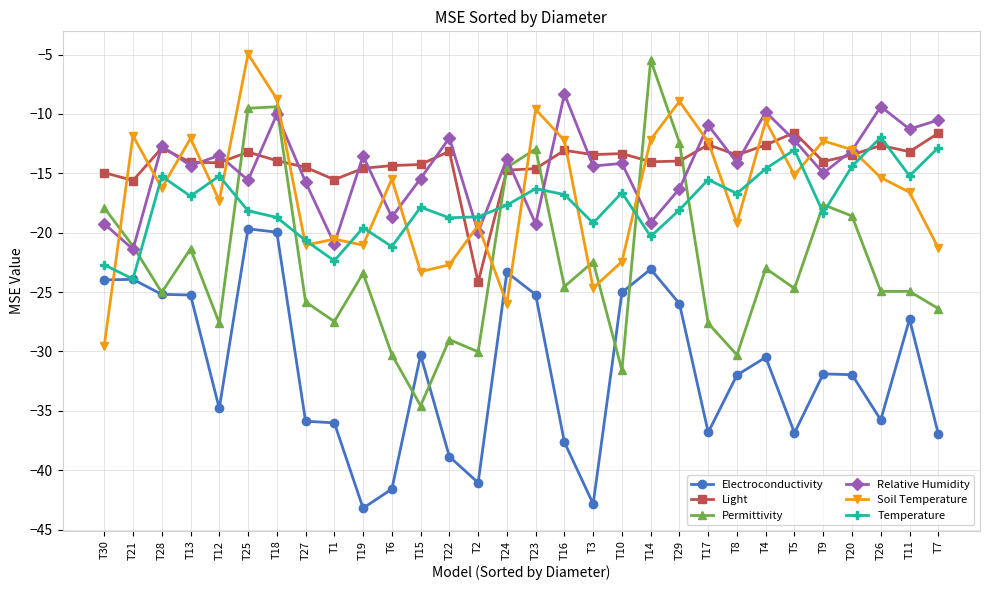

The Relative Humidity series shows -6.5 at T3. True or false?

False